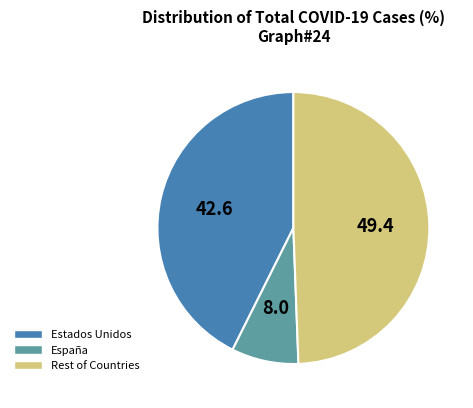

Approximately how many times larger is the value at Rest of Countries compared to España?

6.2